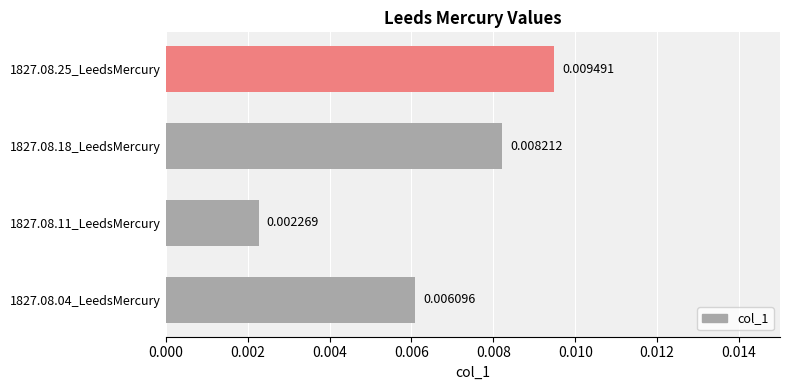

Count the values in the range 0 to 1.

4